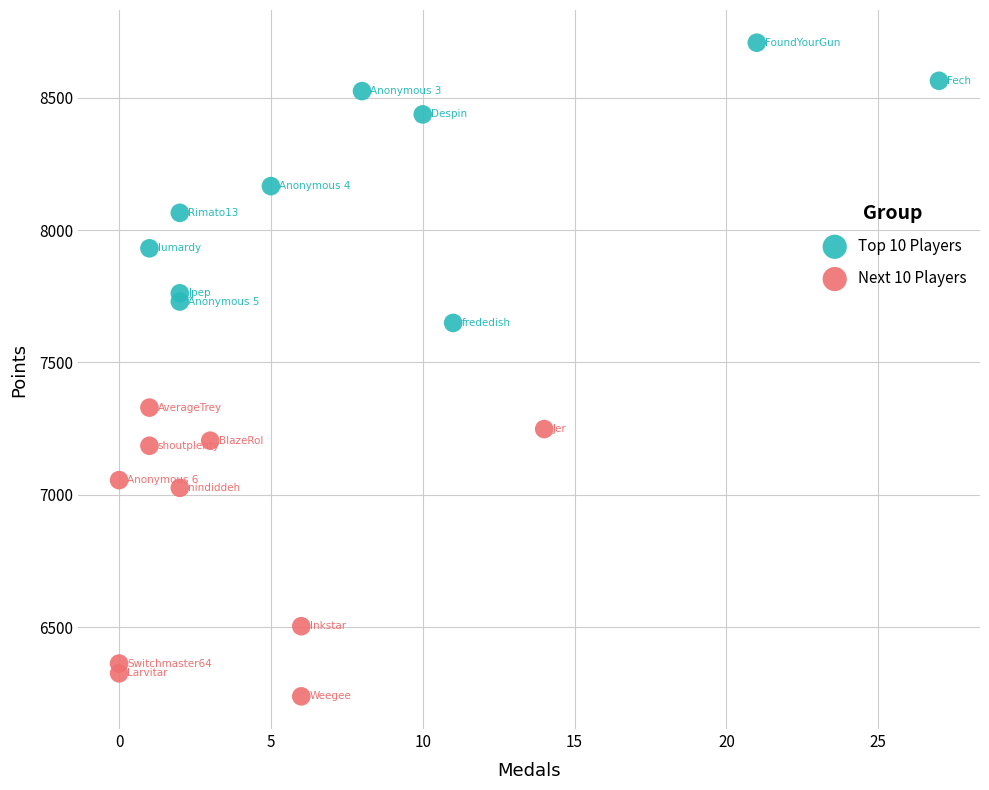

Which series has the widest spread of Y values?

Next 10 Players